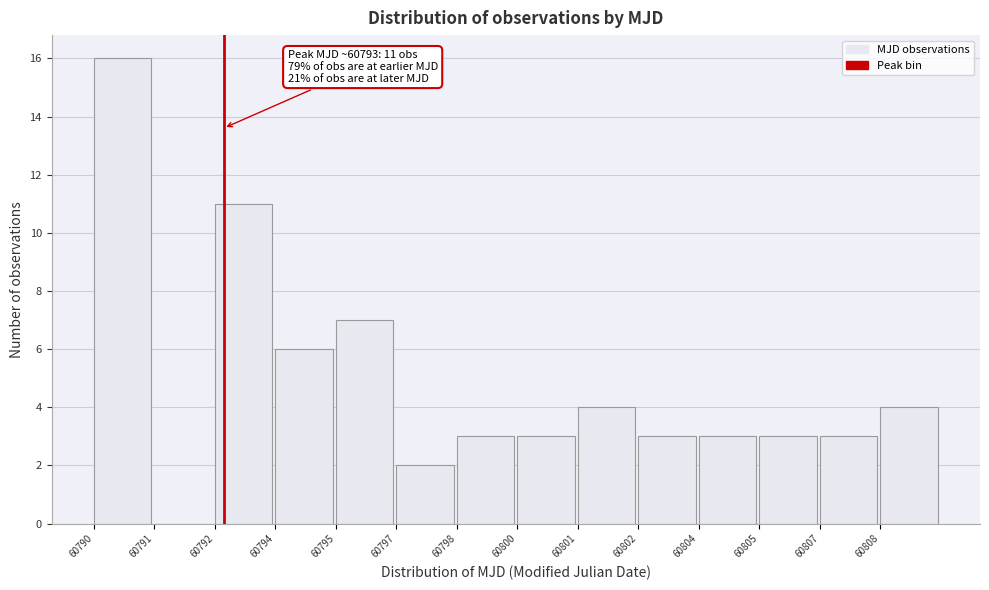

Reading left to right, list all the values displayed in this chart.

60790=16	60791=0	60792=11	60794=6	60795=7	60797=2	60798=3	60800=3	60801=4	60802=3	60804=3	60805=3	60807=3	60808=4